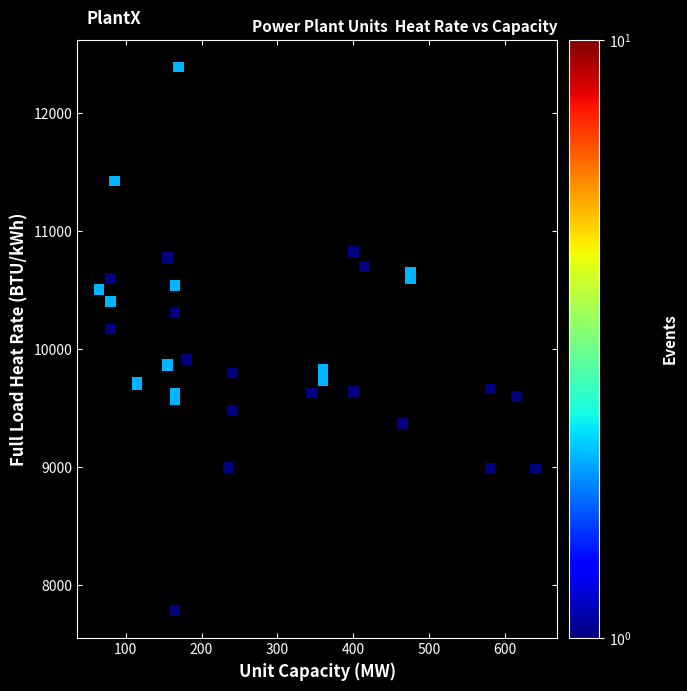

What Y value in the scatter plot is closest to 10087?

10171